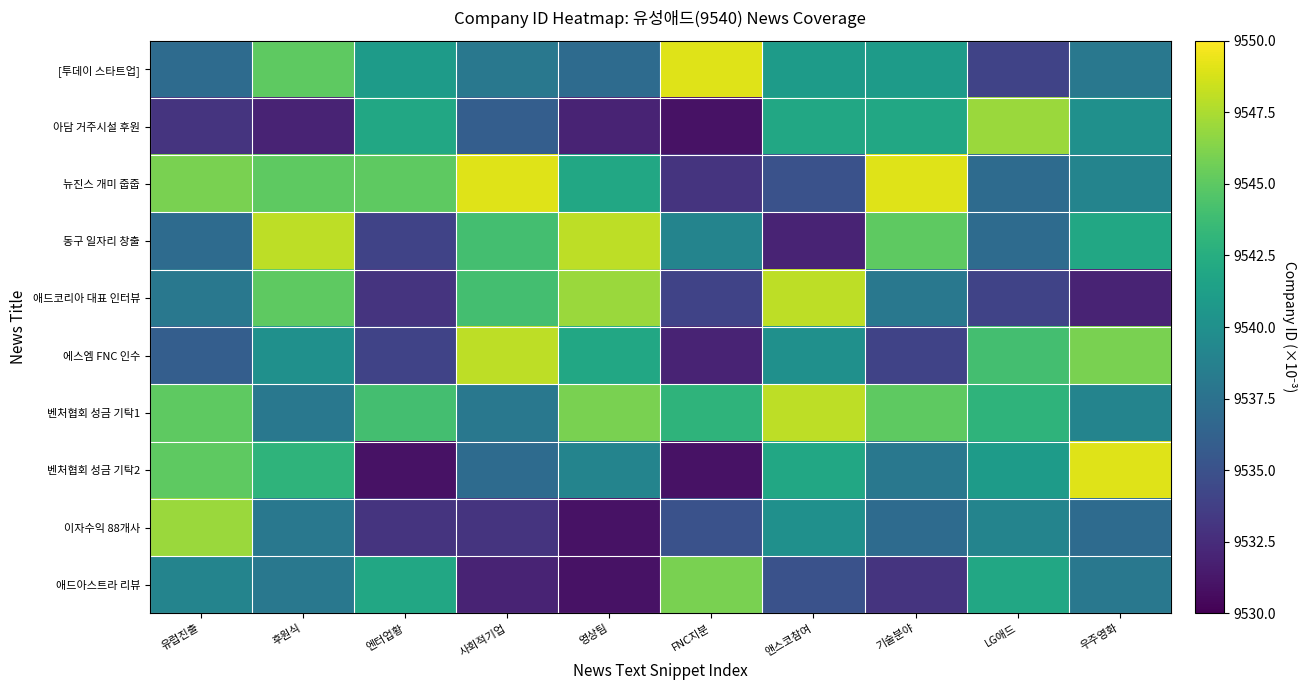

Reading left to right, list all the values displayed in this chart.

[투데이 스타트업]: 유럽진출=9537	후원식=9545	엔터업황=9541	사회적기업=9538	영상팀=9537	FNC지분=9549	앤스코참여=9541	기술분야=9541	LG애드=9534	우주영화=9538
아담 거주시설 후원: 유럽진출=9533	후원식=9532	엔터업황=9542	사회적기업=9536	영상팀=9532	FNC지분=9531	앤스코참여=9542	기술분야=9542	LG애드=9547	우주영화=9540
뉴진스 개미 줍줍: 유럽진출=9546	후원식=9545	엔터업황=9545	사회적기업=9549	영상팀=9542	FNC지분=9533	앤스코참여=9535	기술분야=9549	LG애드=9537	우주영화=9539
동구 일자리 창출: 유럽진출=9537	후원식=9548	엔터업황=9534	사회적기업=9544	영상팀=9548	FNC지분=9539	앤스코참여=9532	기술분야=9545	LG애드=9537	우주영화=9542
애드코리아 대표 인터뷰: 유럽진출=9538	후원식=9545	엔터업황=9533	사회적기업=9544	영상팀=9547	FNC지분=9534	앤스코참여=9548	기술분야=9538	LG애드=9534	우주영화=9532
에스엠 FNC 인수: 유럽진출=9536	후원식=9540	엔터업황=9534	사회적기업=9548	영상팀=9542	FNC지분=9532	앤스코참여=9540	기술분야=9534	LG애드=9544	우주영화=9546
벤처협회 성금 기탁1: 유럽진출=9545	후원식=9538	엔터업황=9544	사회적기업=9538	영상팀=9546	FNC지분=9543	앤스코참여=9548	기술분야=9545	LG애드=9543	우주영화=9539
벤처협회 성금 기탁2: 유럽진출=9545	후원식=9543	엔터업황=9531	사회적기업=9537	영상팀=9539	FNC지분=9531	앤스코참여=9542	기술분야=9538	LG애드=9541	우주영화=9549
이자수익 88개사: 유럽진출=9547	후원식=9538	엔터업황=9533	사회적기업=9533	영상팀=9531	FNC지분=9535	앤스코참여=9540	기술분야=9537	LG애드=9539	우주영화=9537
애드아스트라 리뷰: 유럽진출=9539	후원식=9538	엔터업황=9542	사회적기업=9532	영상팀=9531	FNC지분=9546	앤스코참여=9535	기술분야=9533	LG애드=9542	우주영화=9538